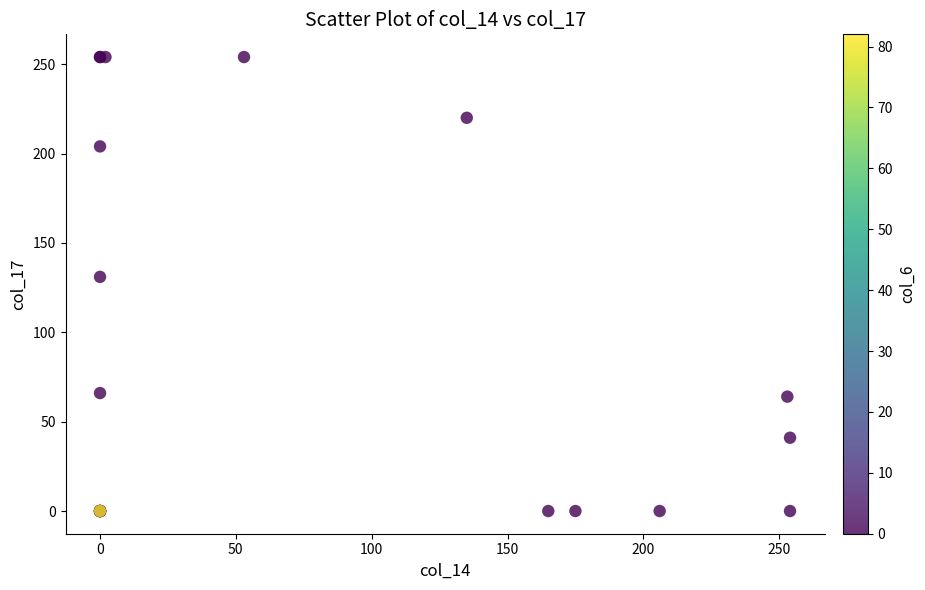

What Y value in the scatter plot is closest to 127?

131